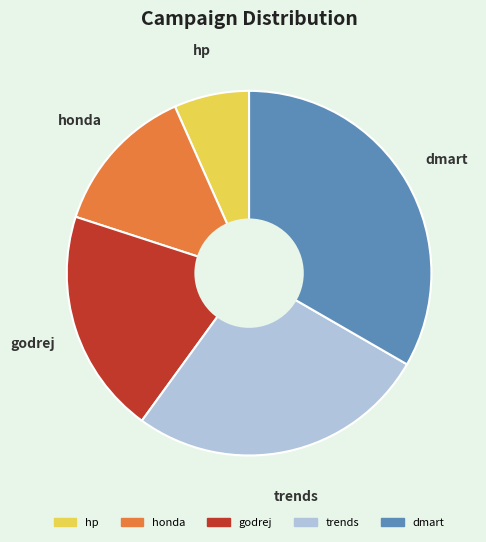

How many segments does this pie chart have?

5